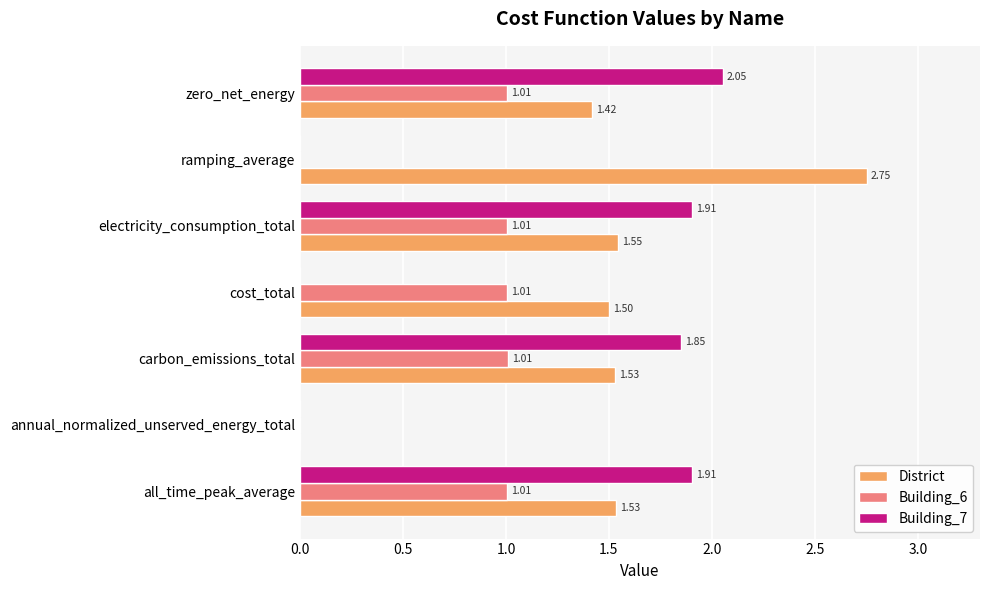

Is the value of Building_6 at cost_total greater than the value of Building_7 at carbon_emissions_total?

No